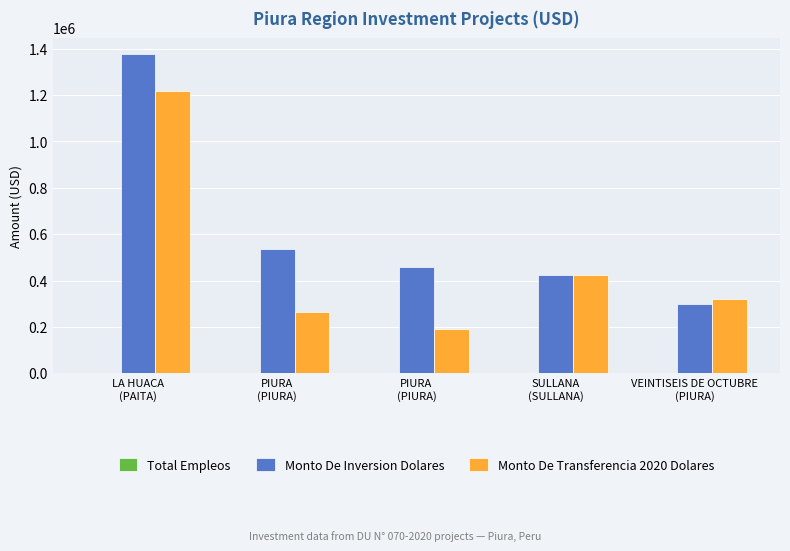

What is the difference between the highest and lowest values at PIURA
(PIURA)?

538021.0